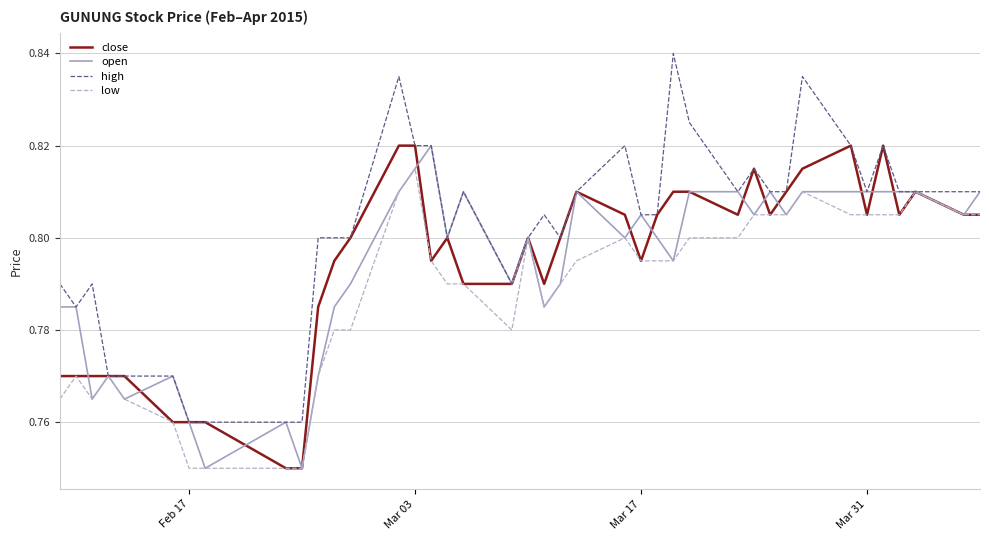

How many lines are shown in the chart?

4